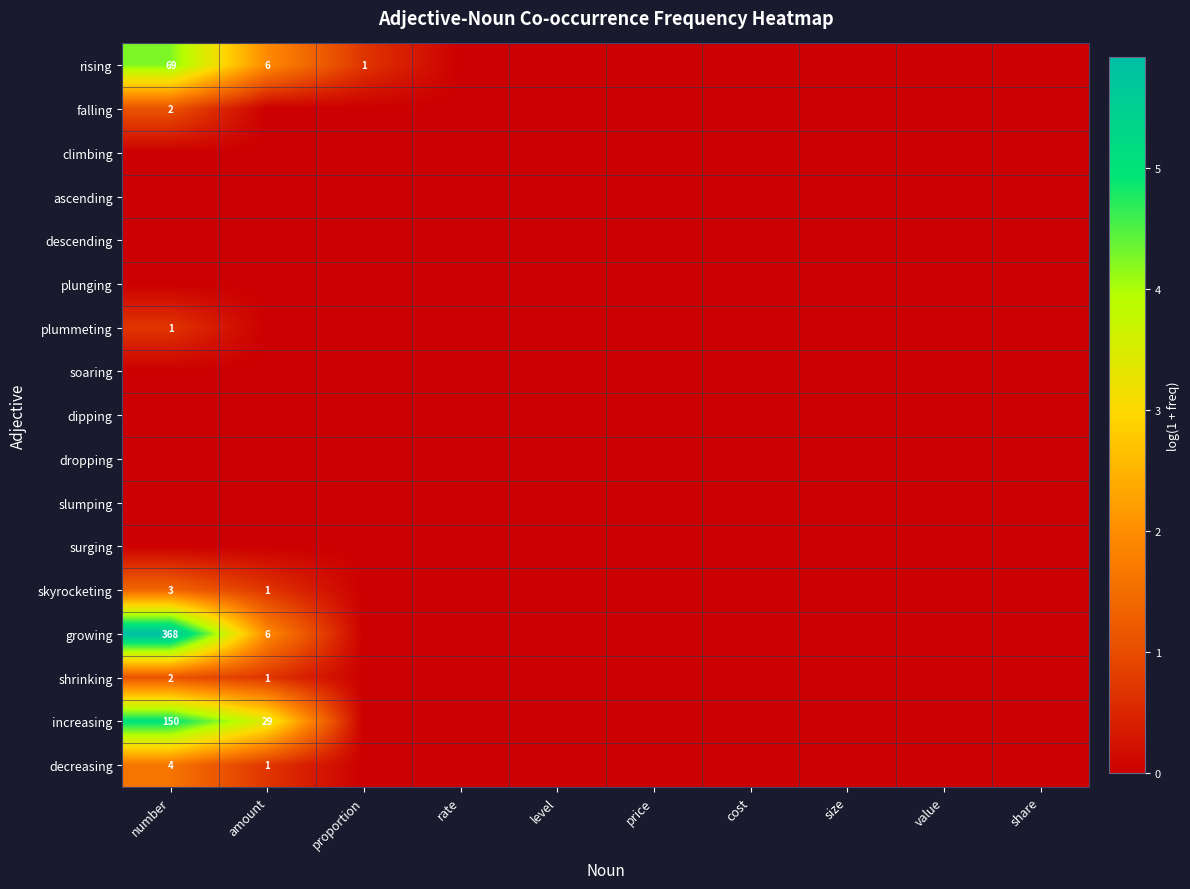

At number, list the series in order from smallest to largest.

climbing, ascending, descending, plunging, soaring, dipping, dropping, slumping, surging, plummeting, falling, shrinking, skyrocketing, decreasing, rising, increasing, growing